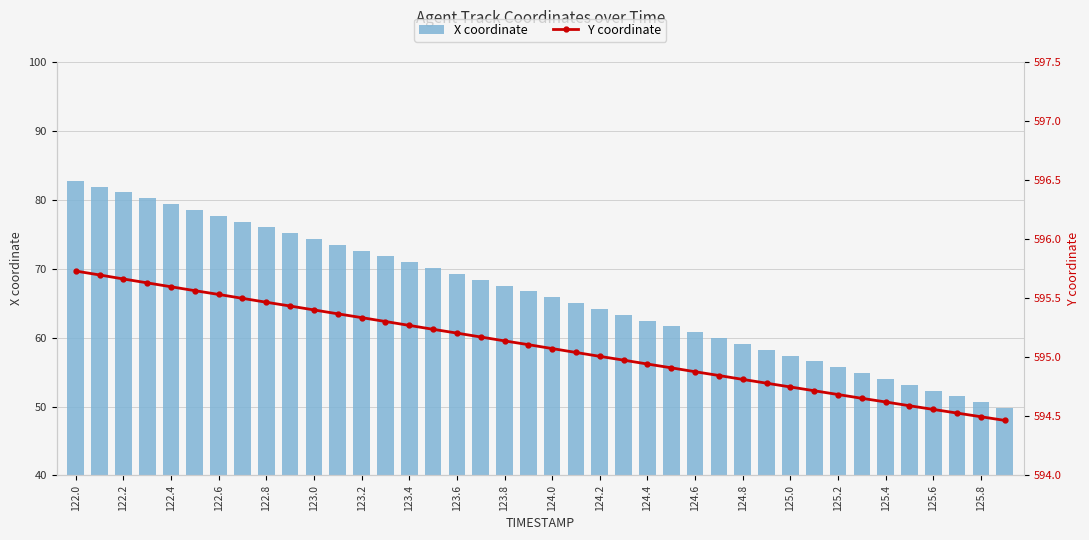

True or false: X coordinate has a value of 59.9 at 27.

True